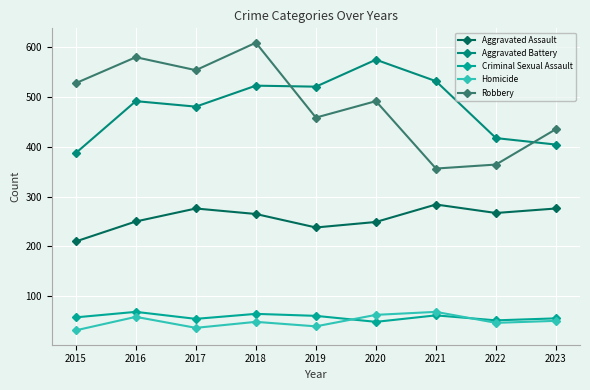

True or false: Aggravated Assault has more than 2 interior local peaks.

False